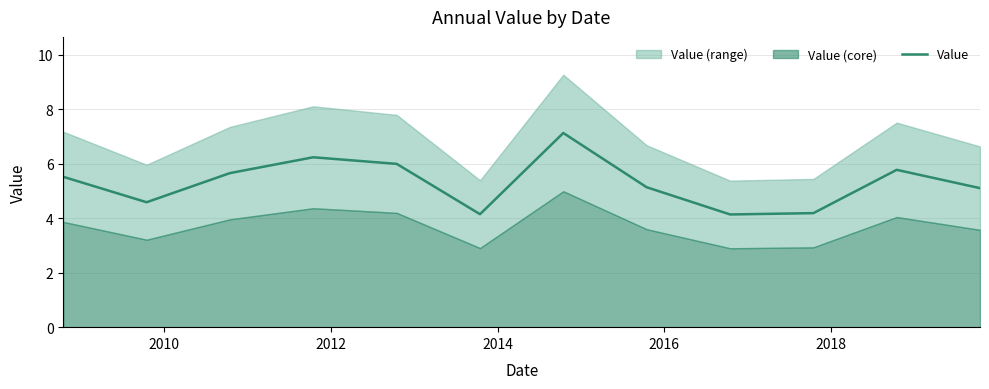

What is the minimum value for Value?

4.1